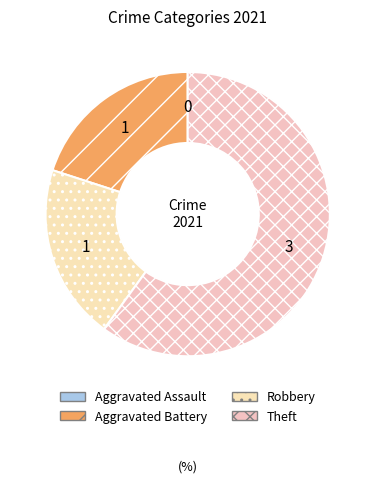

Is there a majority slice in this chart?

Yes